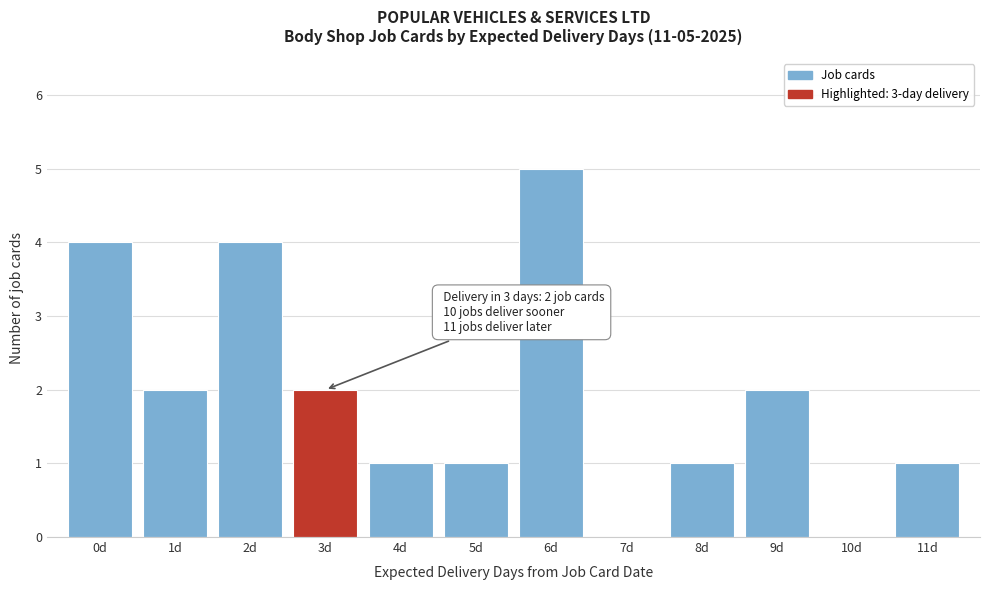

Which range on the x-axis has the tallest bar?

5.5 to 6.5